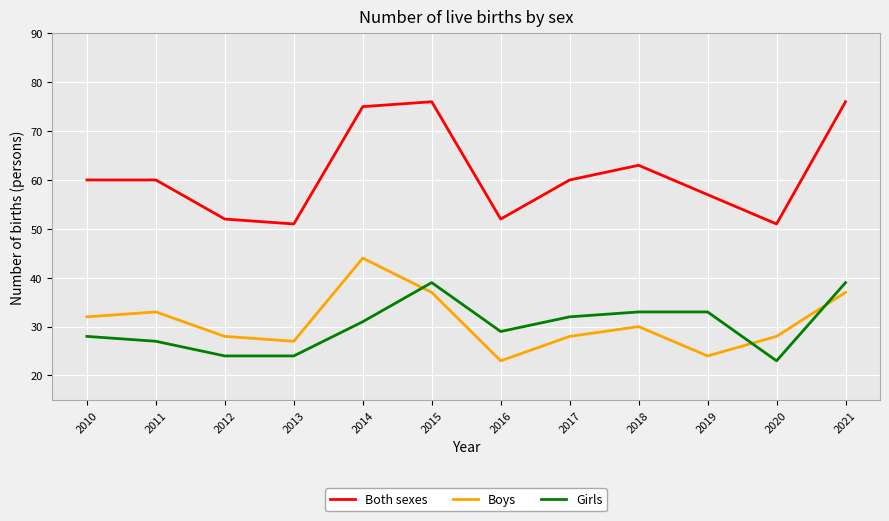

How many lines are shown in the chart?

3